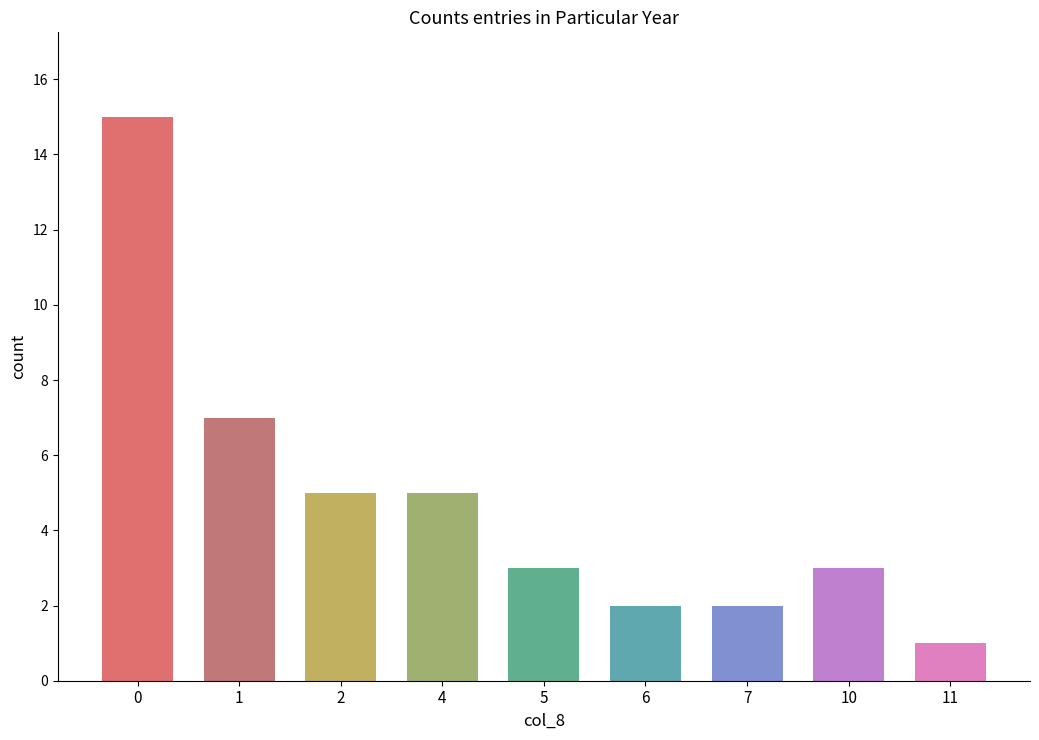

What is the maximum value shown in the chart?

15